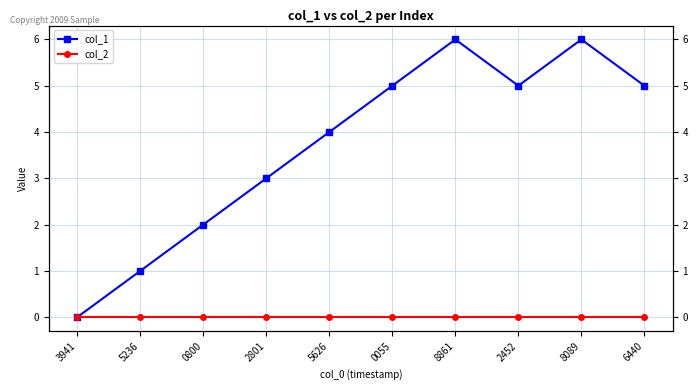

Which series changed the most between 5236 and 2801?

col_1